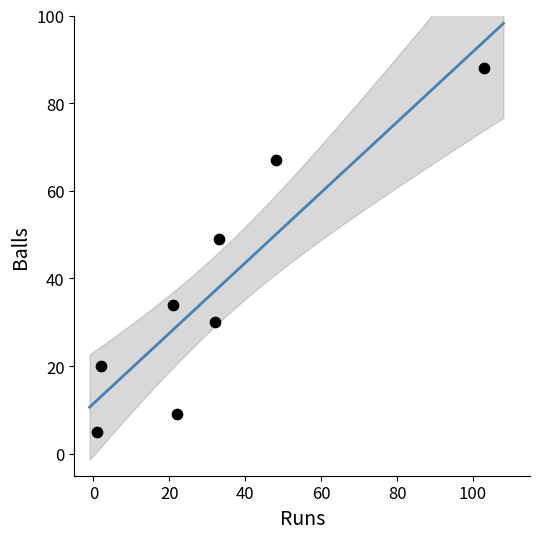

What Y value in the scatter plot is closest to 46?

49